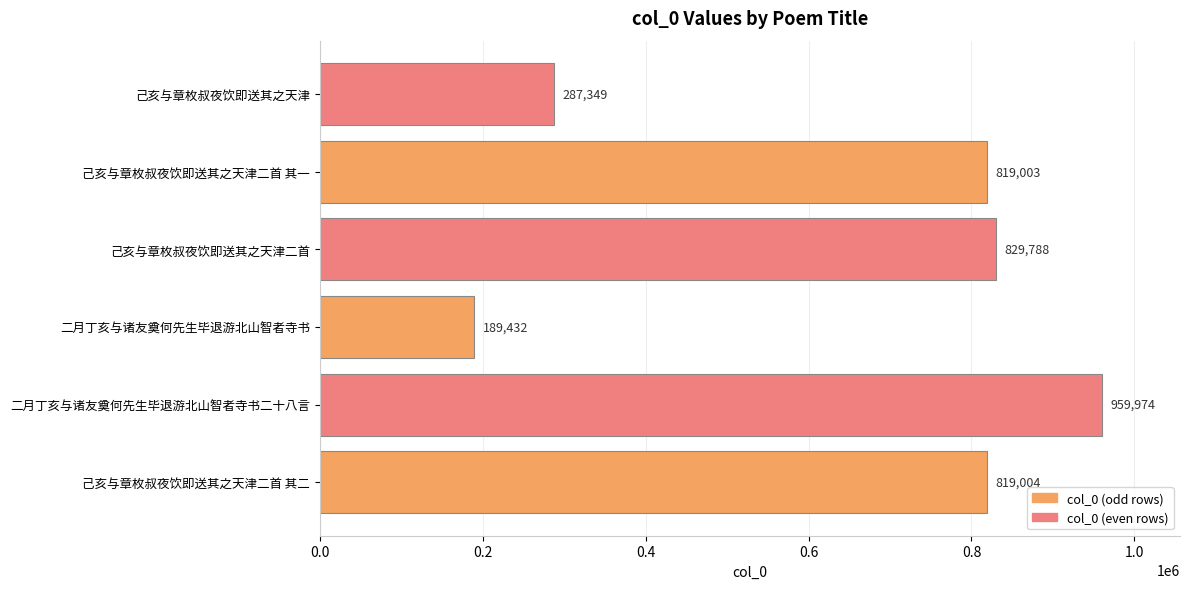

At which label is the value closest to 574703?

己亥与章枚叔夜饮即送其之天津二首 其一